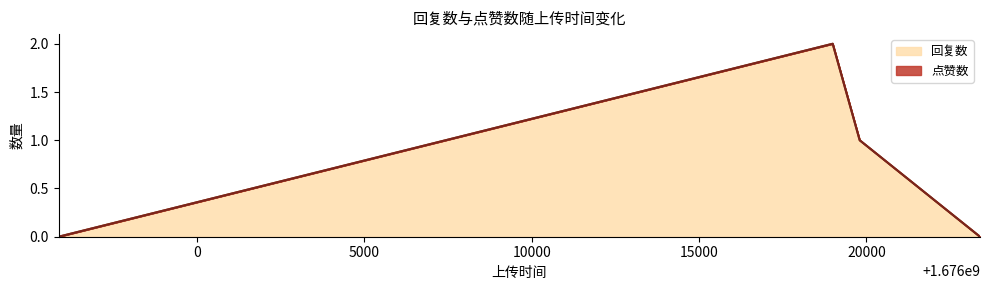

Which label corresponds to the smallest value in the chart?

1676023392